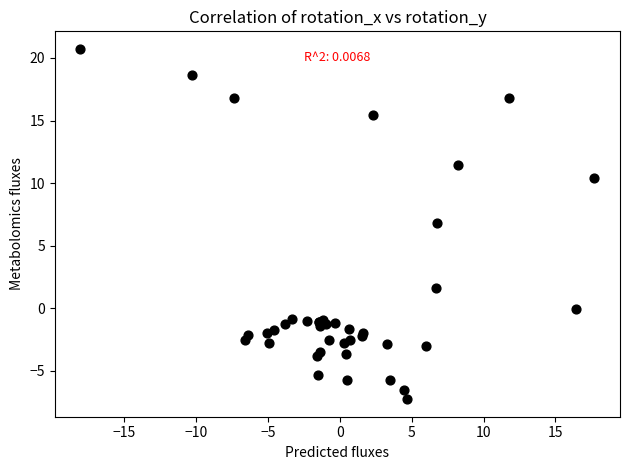

What Y value in the scatter plot is closest to 6?

6.8